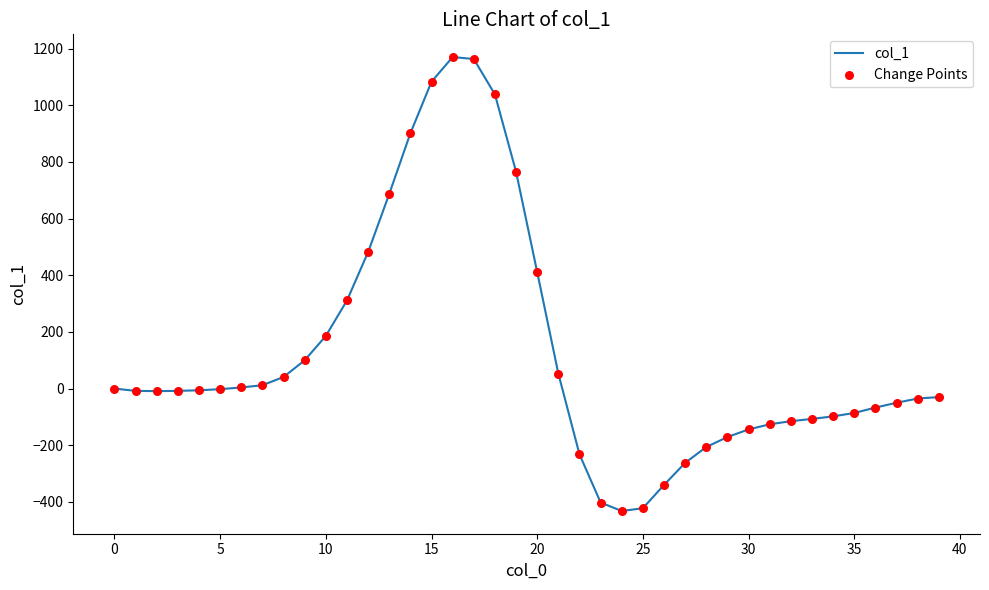

What is the smallest value displayed?

-432